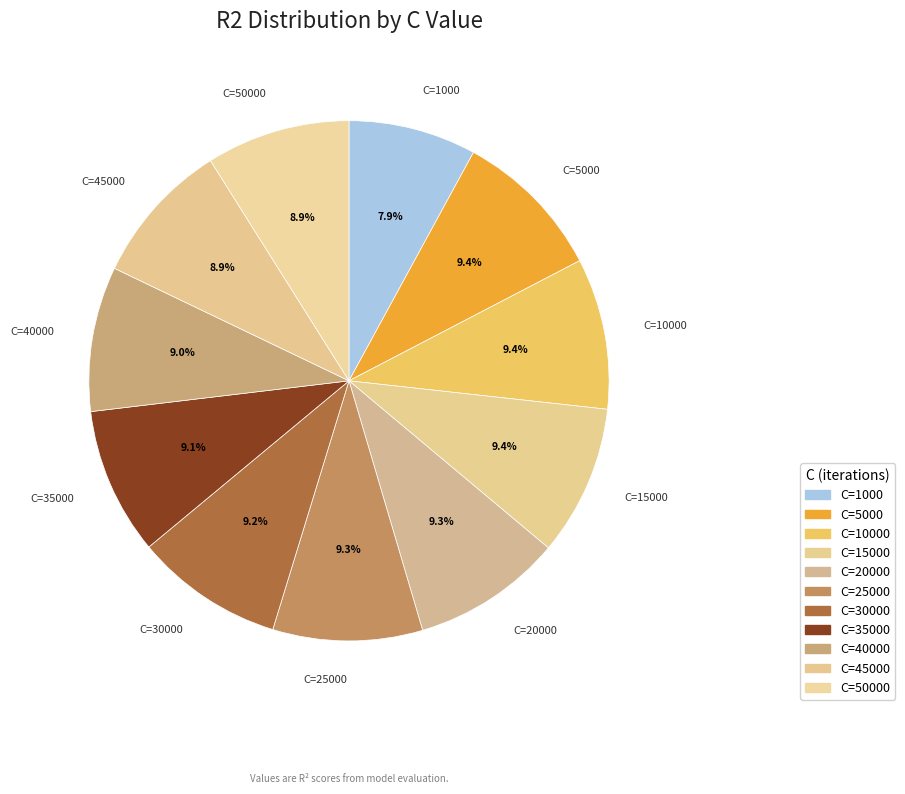

Rank the categories by value from lowest to highest.

1000, 50000, 45000, 40000, 35000, 30000, 25000, 20000, 15000, 10000, 5000